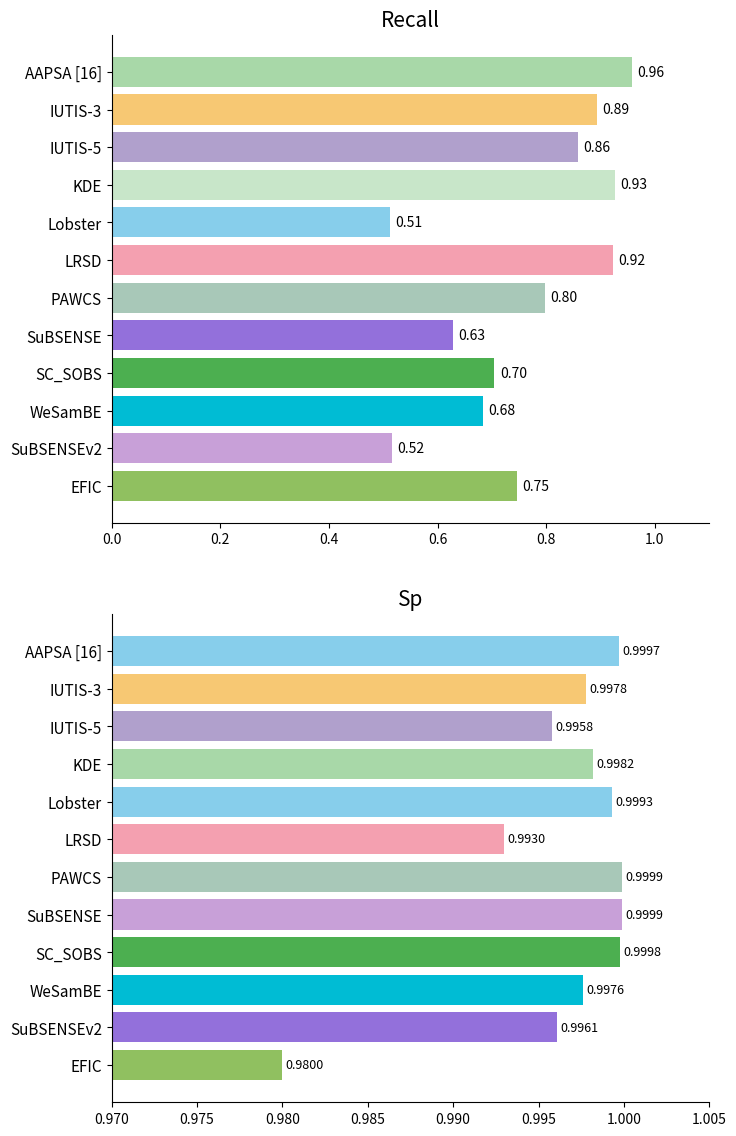

What position from the left is IUTIS-5?

3